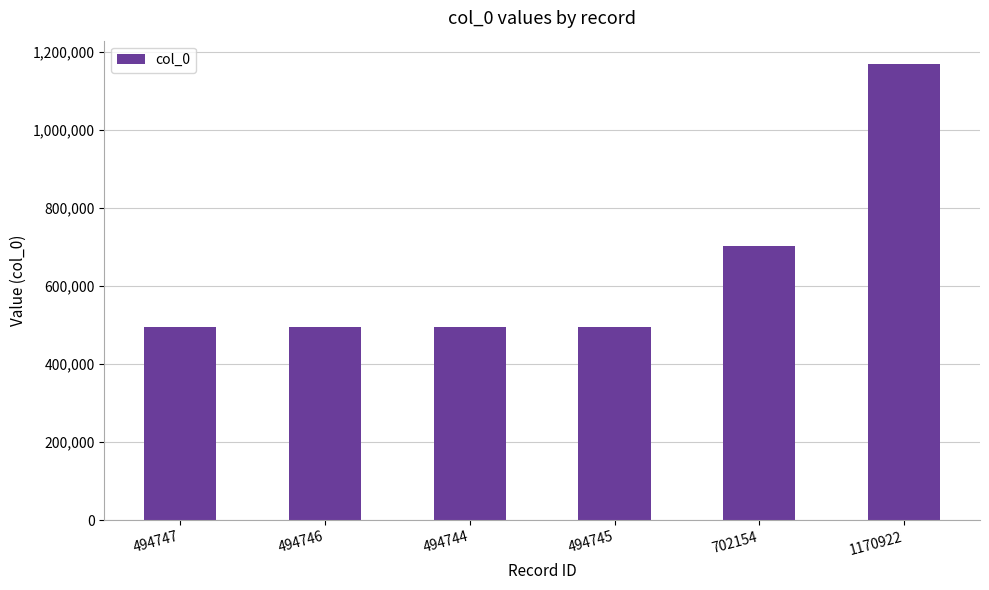

What position from the right is 494744?

4